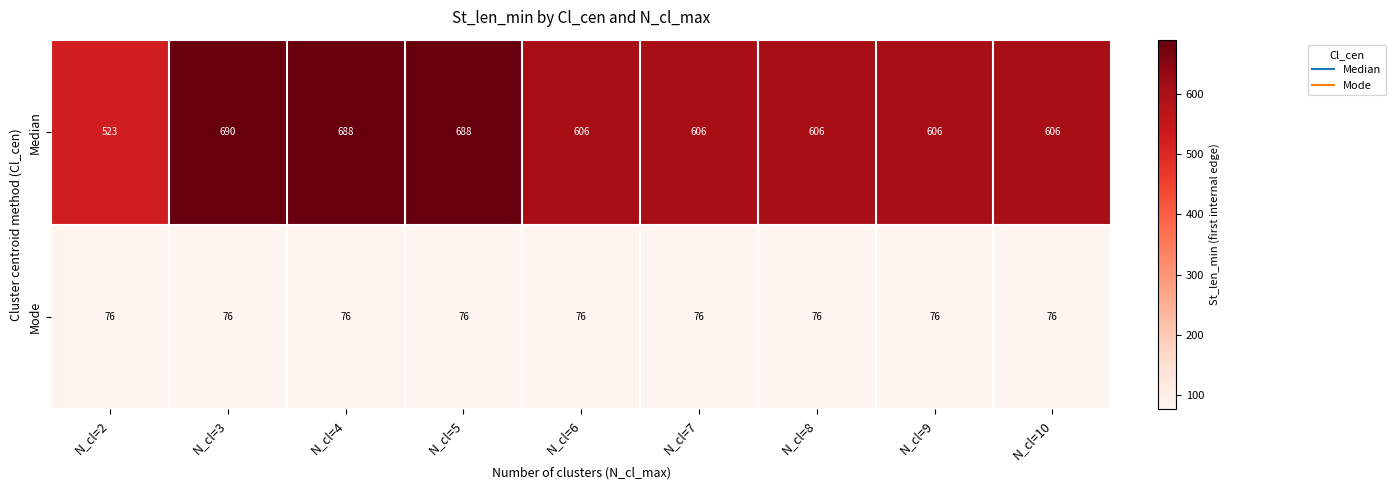

True or false: Median has a value of 186 at N_cl=2.

False